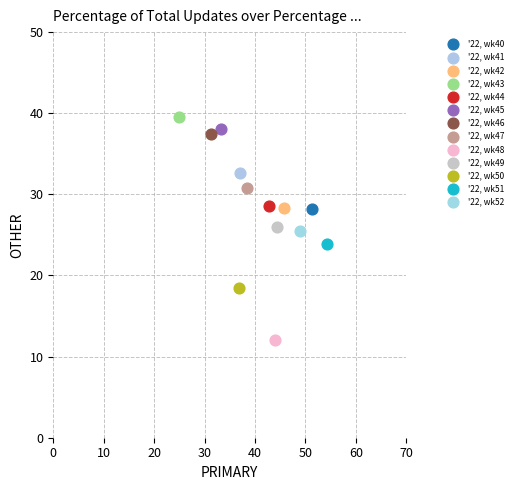

Which series reaches the minimum Y coordinate?

'22, wk48